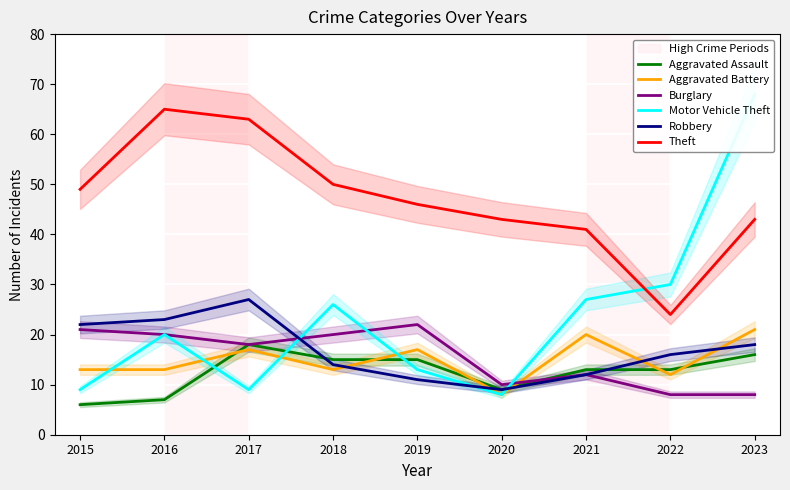

Read the Theft value at 2017, to the nearest 10.

60